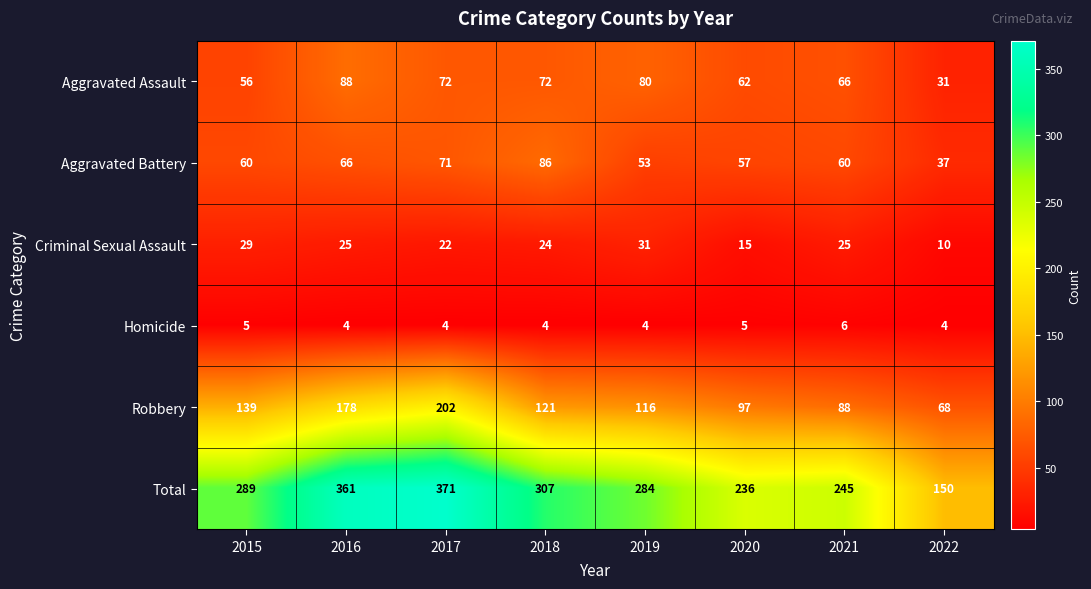

Which category has the lowest value in the Aggravated Assault series?

2022